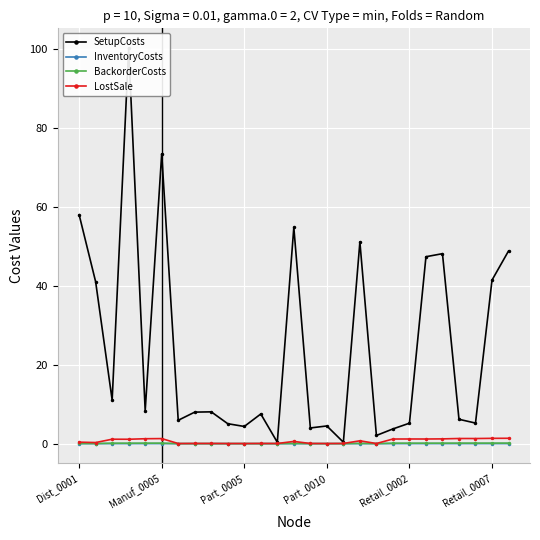

True or false: LostSale has a value of 0.7 at 23.

False